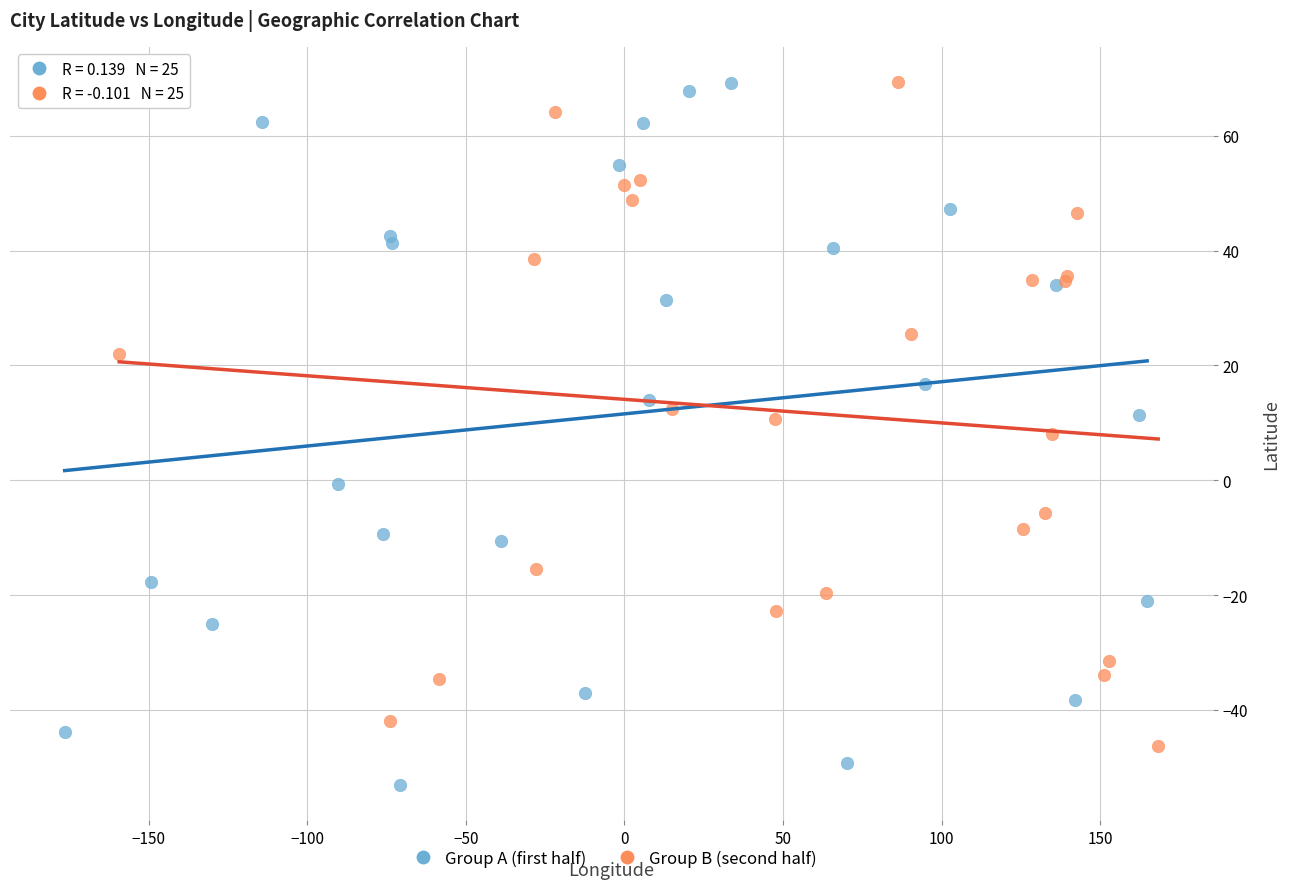

What are all the series names shown in the legend?

Group A (first half), Group B (second half)